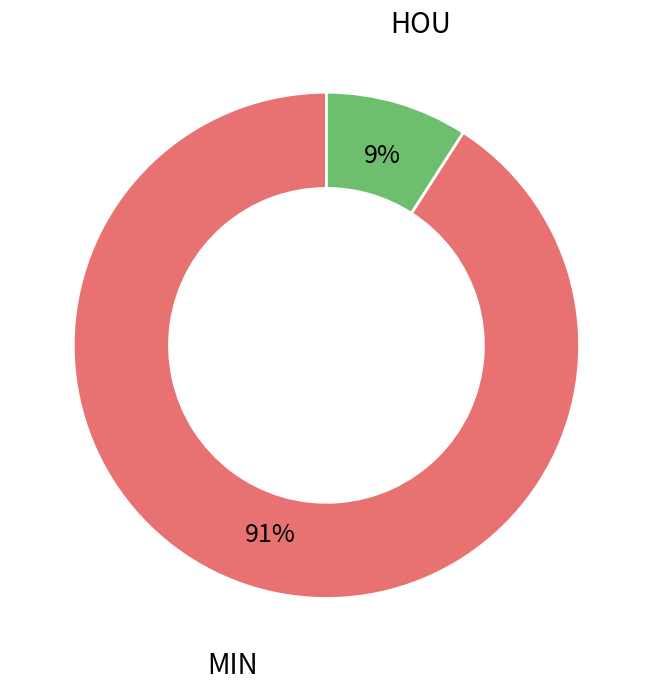

To the nearest percent, what is the difference between the largest and smallest slice percentages?

82%